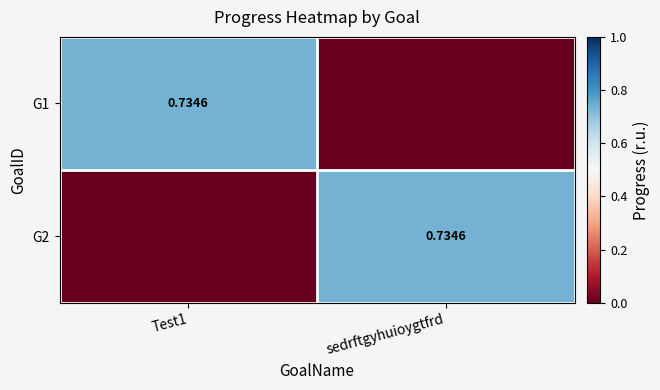

What is the average value of the G2 series?

0.4